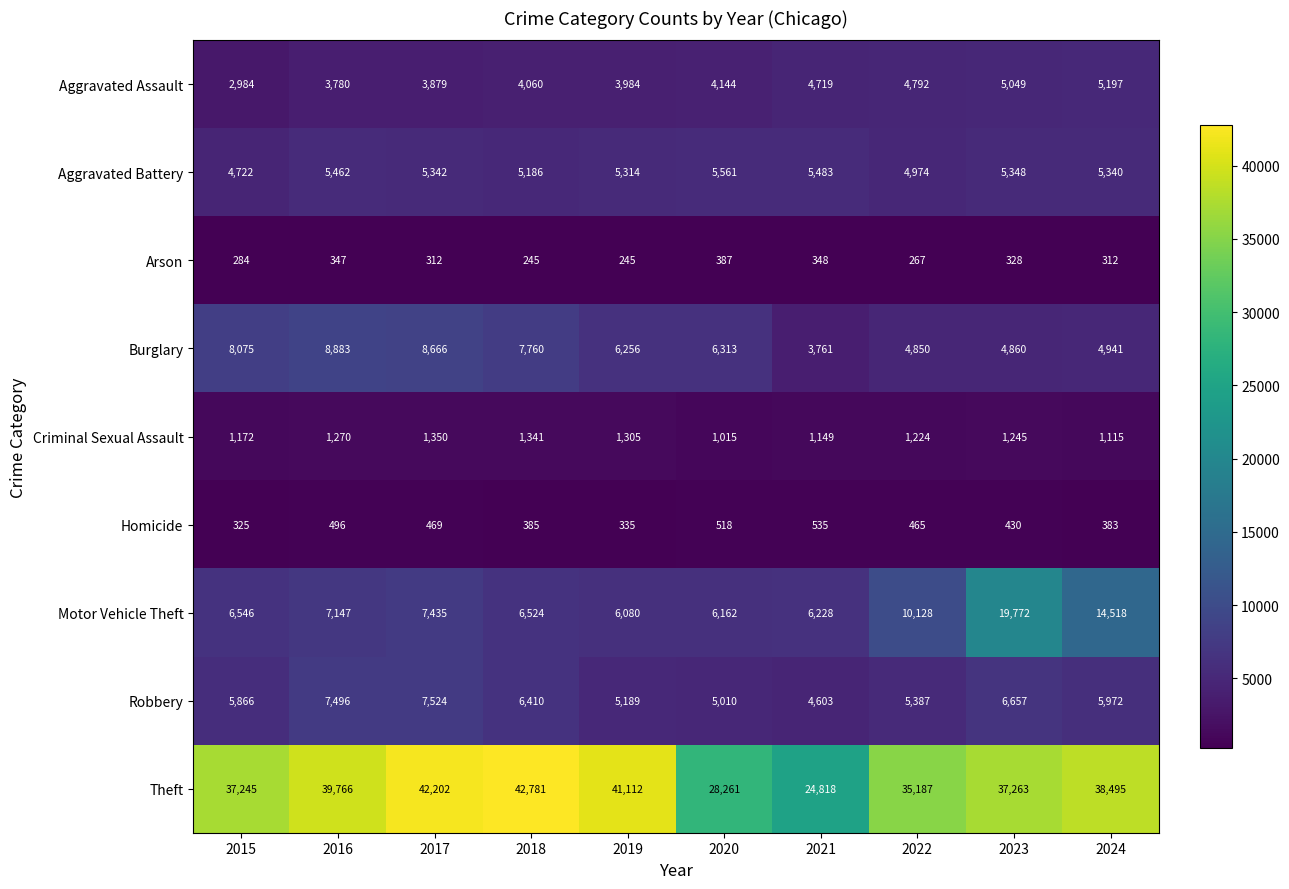

What is the difference between the maximum and second lowest values in the Robbery series?

2514